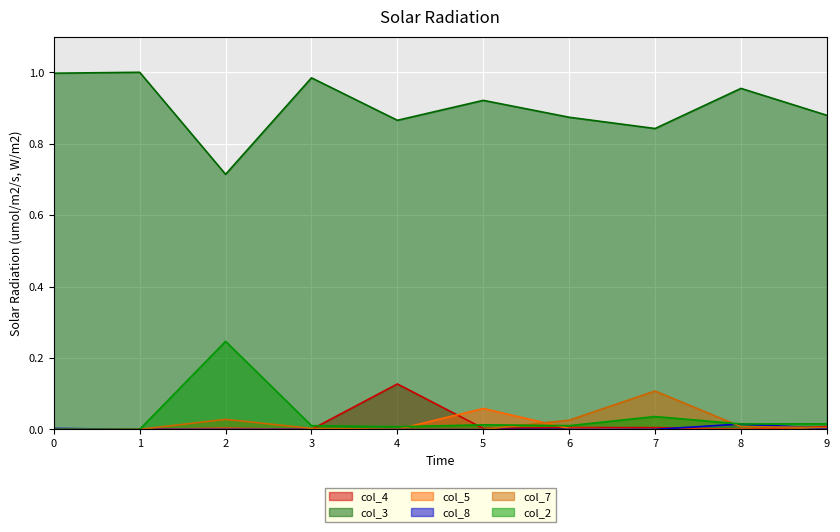

Which series has the largest total across all categories?

col_3